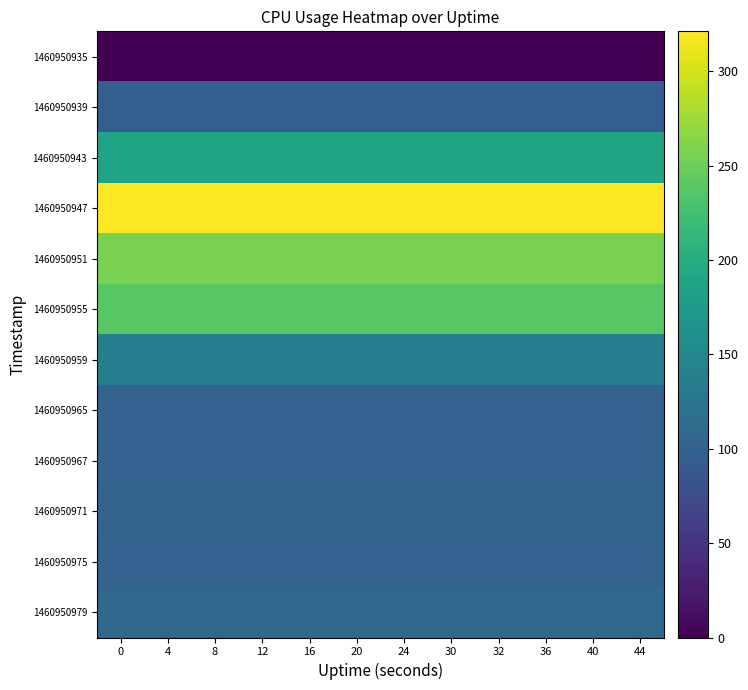

Between 16 and 8, which is larger?

16